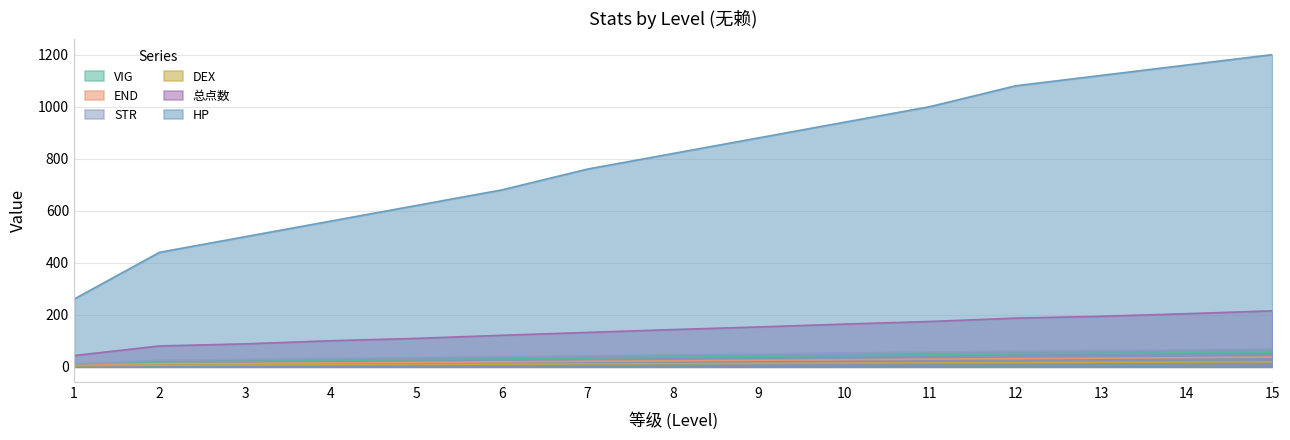

True or false: 总点数 and END intersect in this chart.

False